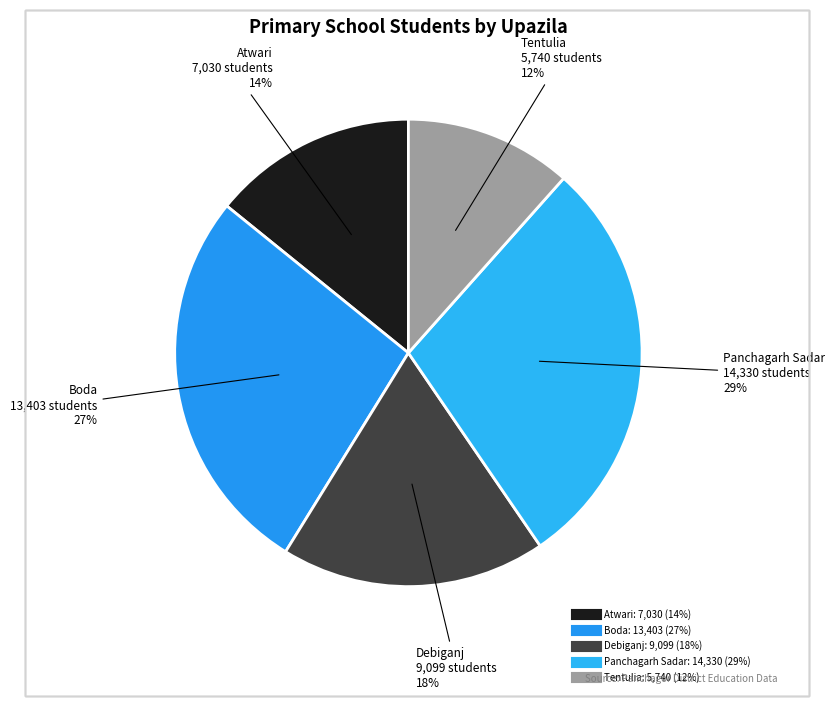

Rank the categories by value from highest to lowest.

Panchagarh Sadar, Boda, Debiganj, Atwari, Tentulia